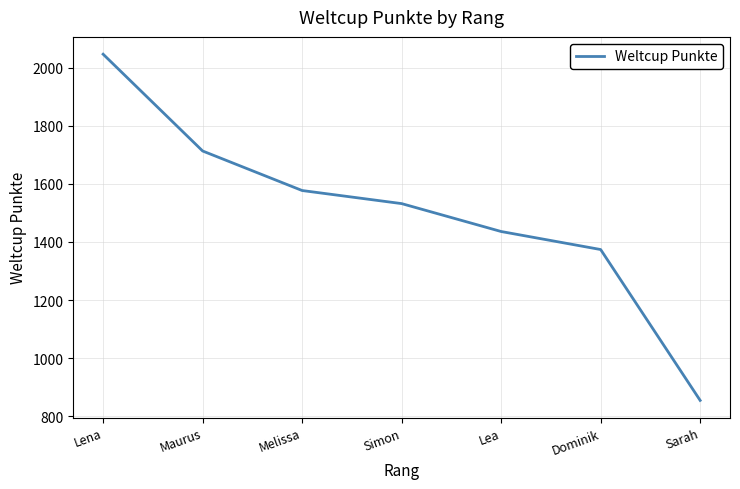

Does the chart display data point markers on the line(s)?

No